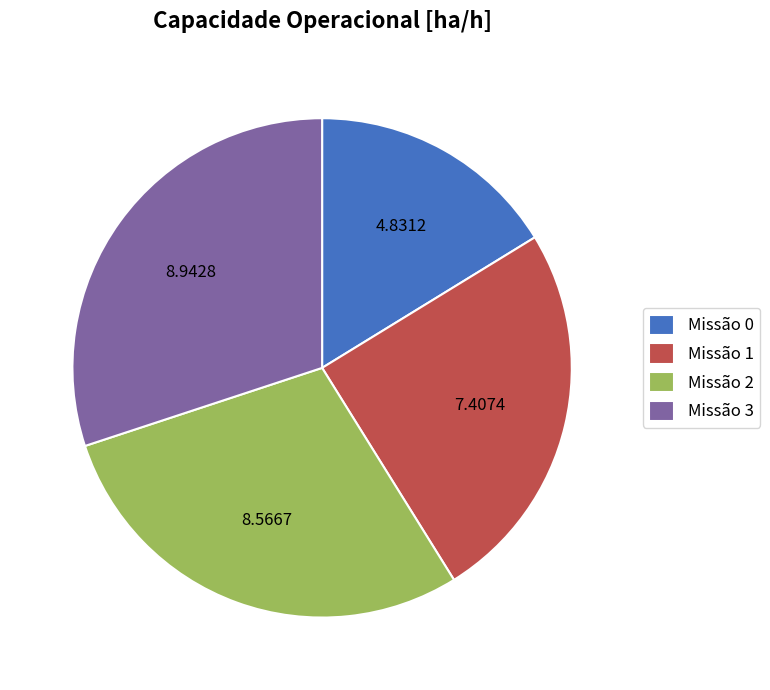

Approximately how many times larger is the value at Missão 1 compared to Missão 0?

1.5